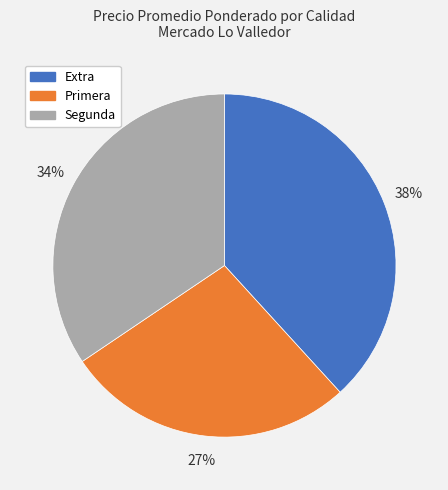

How many segments does this pie chart have?

3